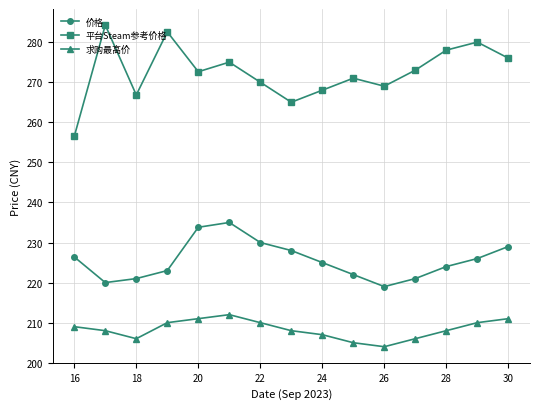

True or false: 平台Steam参考价格 and 求购最高价 cross at least once.

False